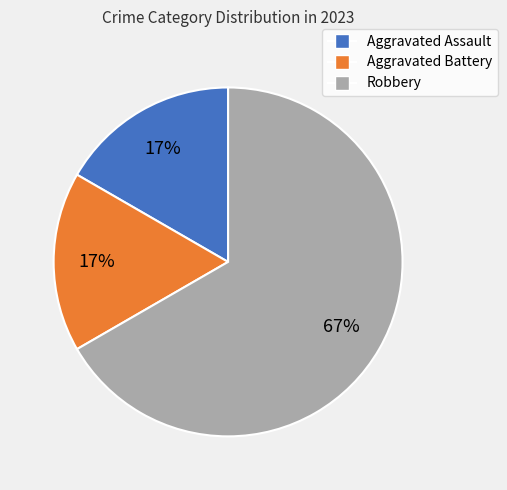

To the nearest percent, what portion does Aggravated Assault represent?

17%